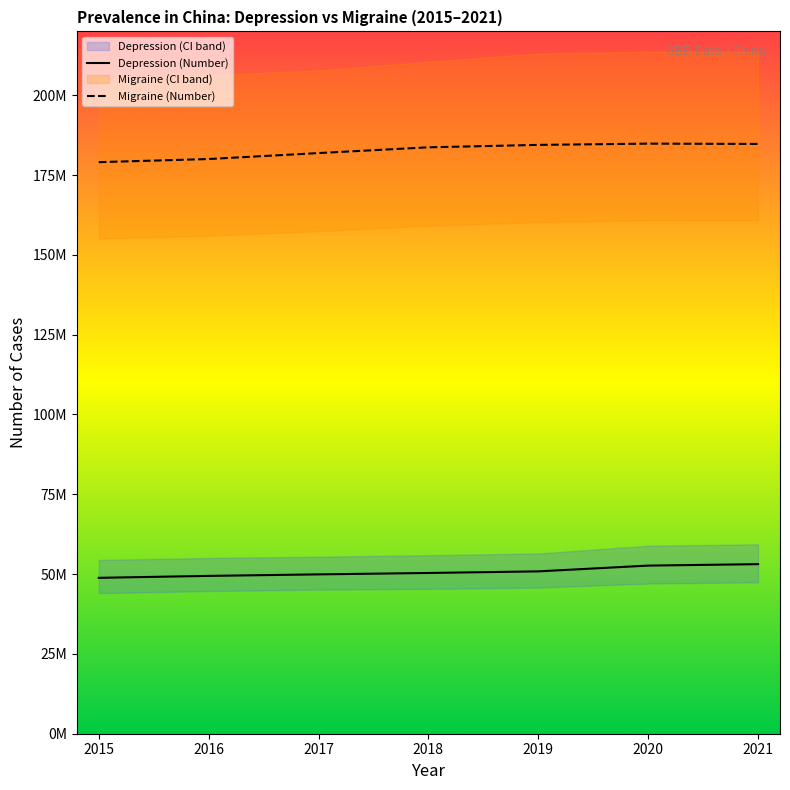

Which series has the largest total across all categories?

Migraine (Number)